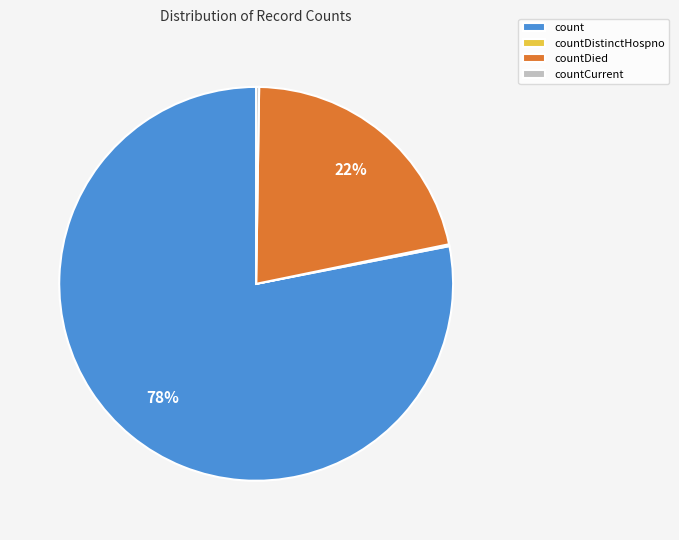

Which slice represents more than half of the pie?

count